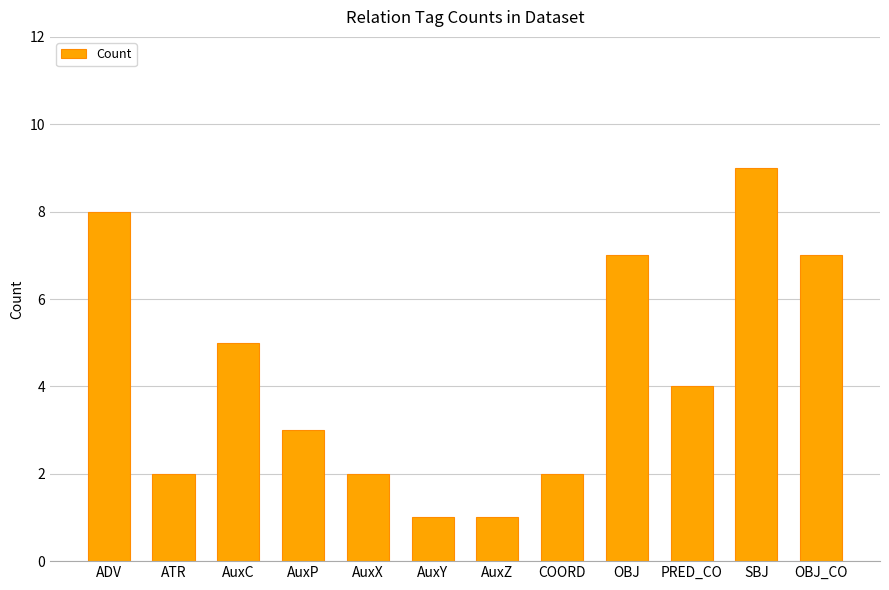

At which category does the chart reach its peak across all series?

SBJ